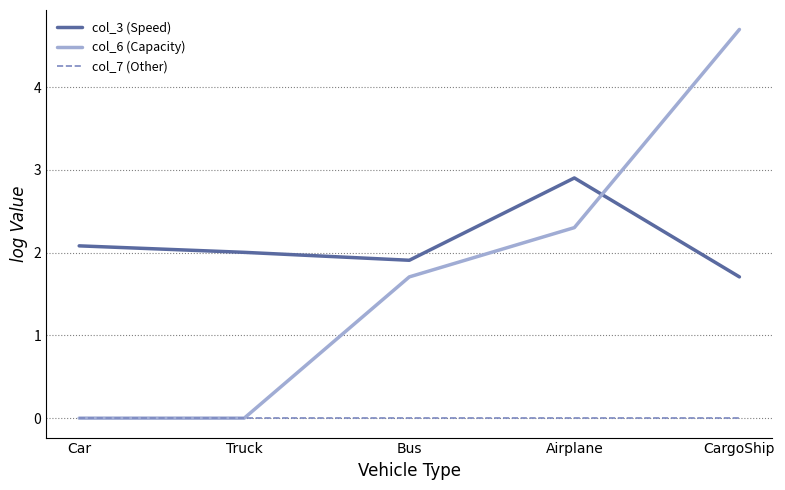

What are all the series names shown in the legend?

col_3 (Speed), col_6 (Capacity), col_7 (Other)